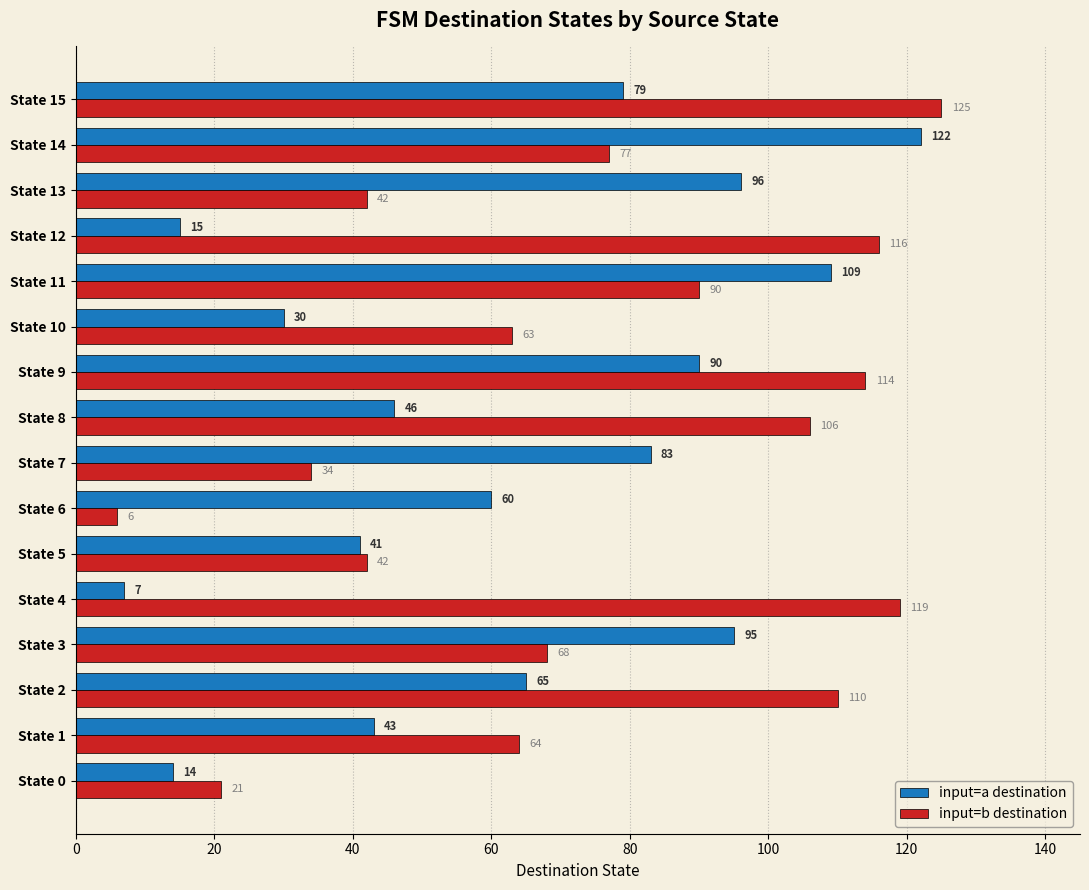

What is the difference between the highest and lowest values at State 11?

19